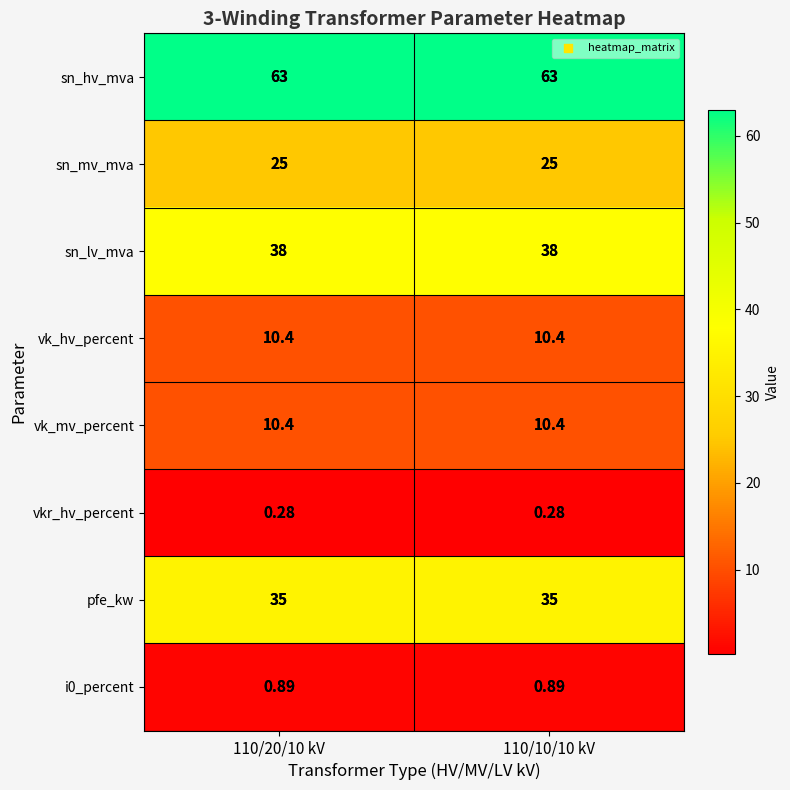

Is the value of vkr_hv_percent at 110/20/10 kV greater than the value of vk_hv_percent at 110/10/10 kV?

No